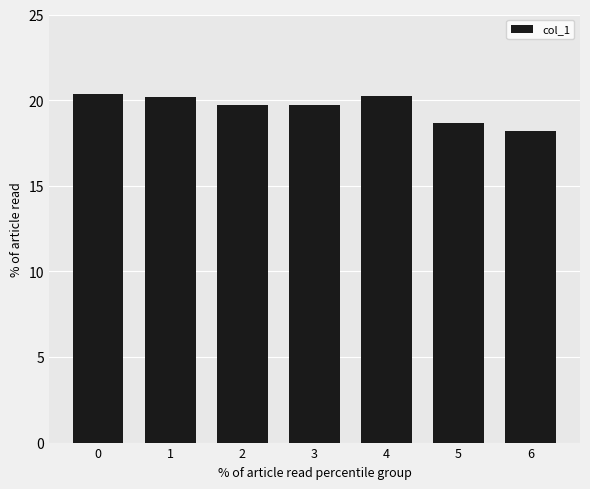

What is the value of the 3rd bar from the left?

19.7